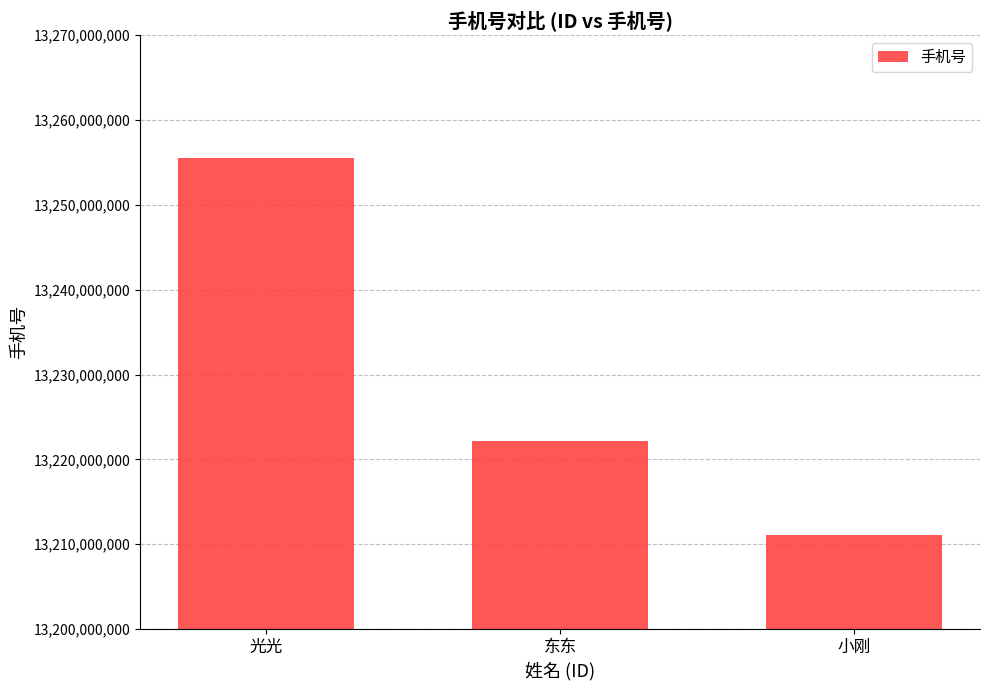

List the labels in order of value, smallest first.

小刚, 东东, 光光